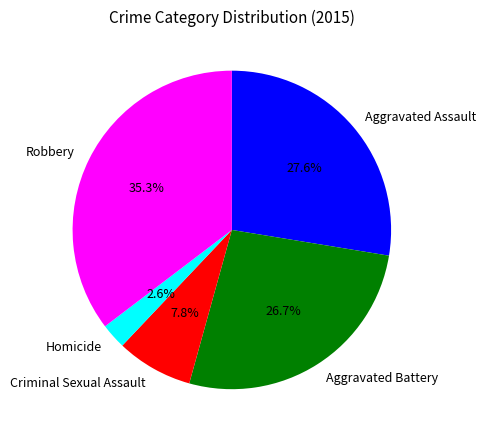

What percentage is the Robbery slice, to the nearest percent?

35%